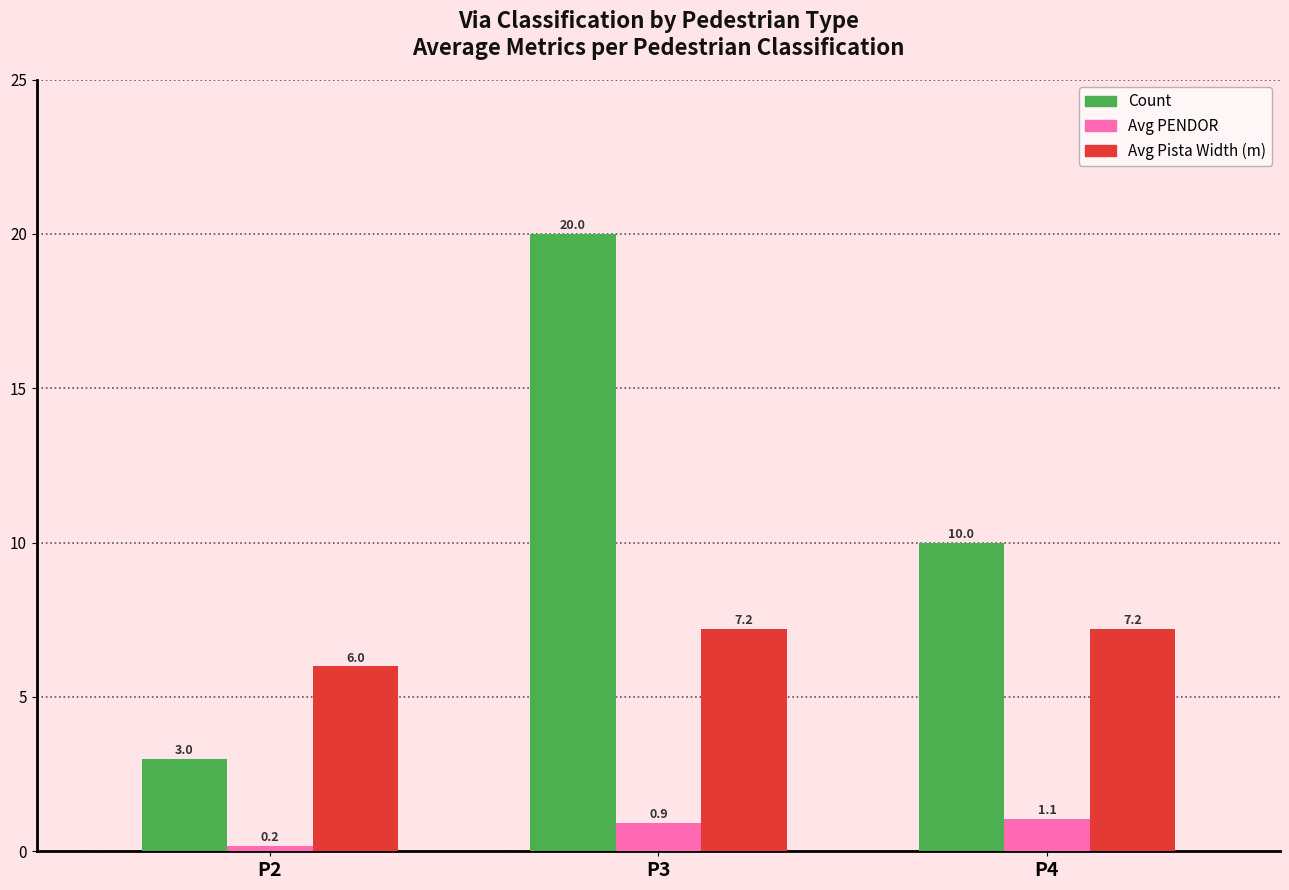

Reading left to right, extract all data points from this chart.

Count: P2=3.0	P3=20.0	P4=10.0
Avg PENDOR: P2=0.2	P3=0.9	P4=1.1
Avg Pista Width (m): P2=6.0	P3=7.2	P4=7.2